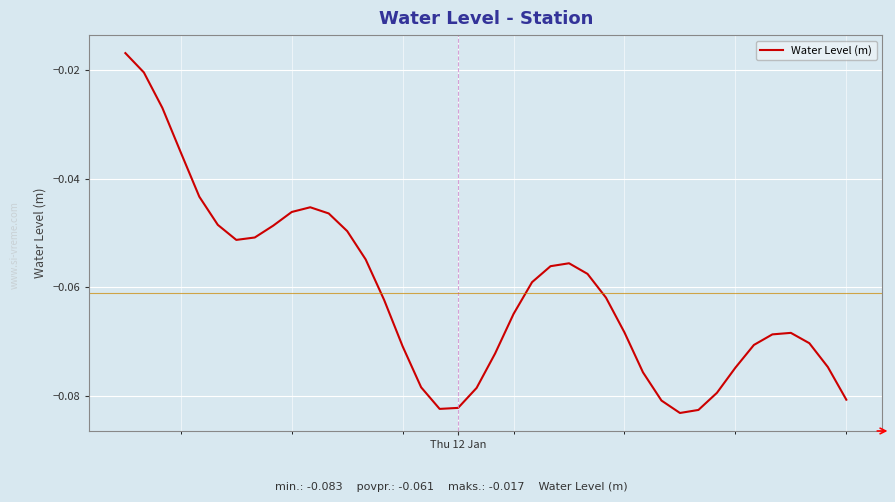

What is the difference between the maximum and minimum values?

0.1